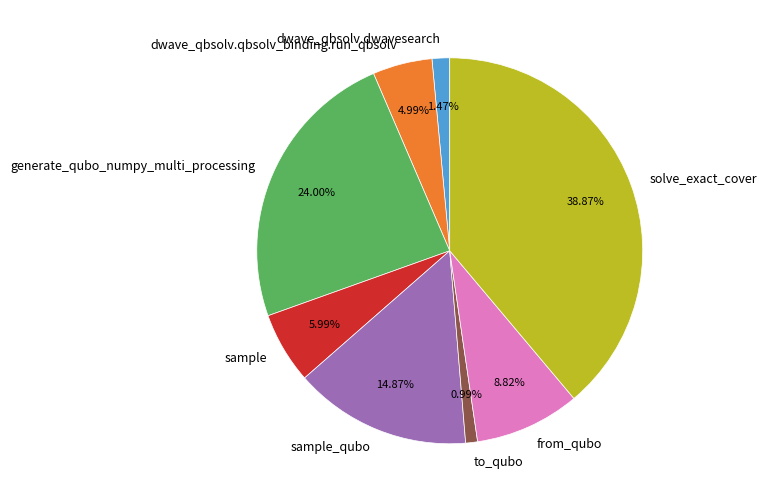

To the nearest percent, what is the difference between the sample_qubo and from_qubo slice percentages?

6%